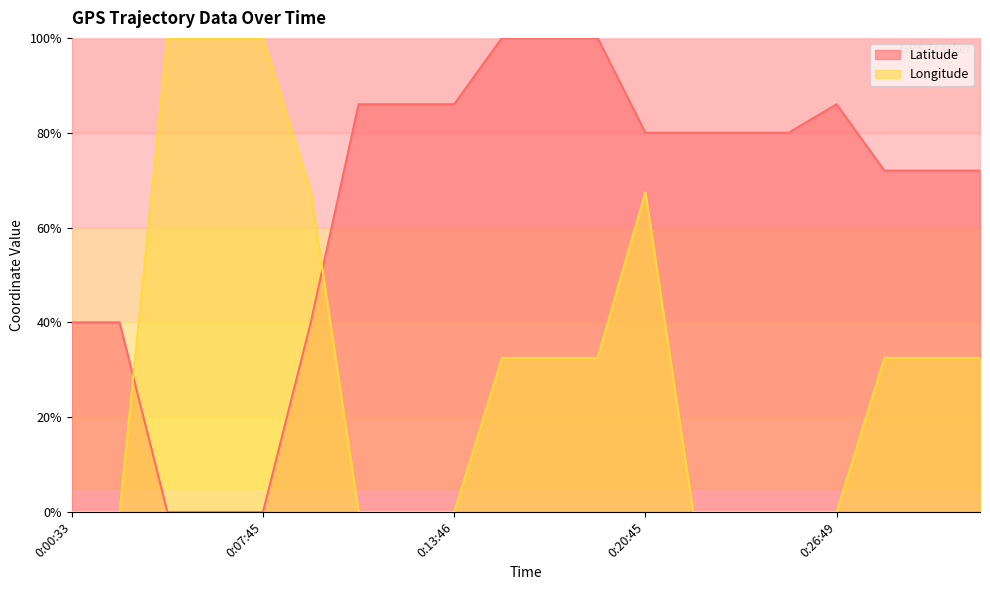

Which series changed the most between 0:01:48 and 0:13:46?

Latitude